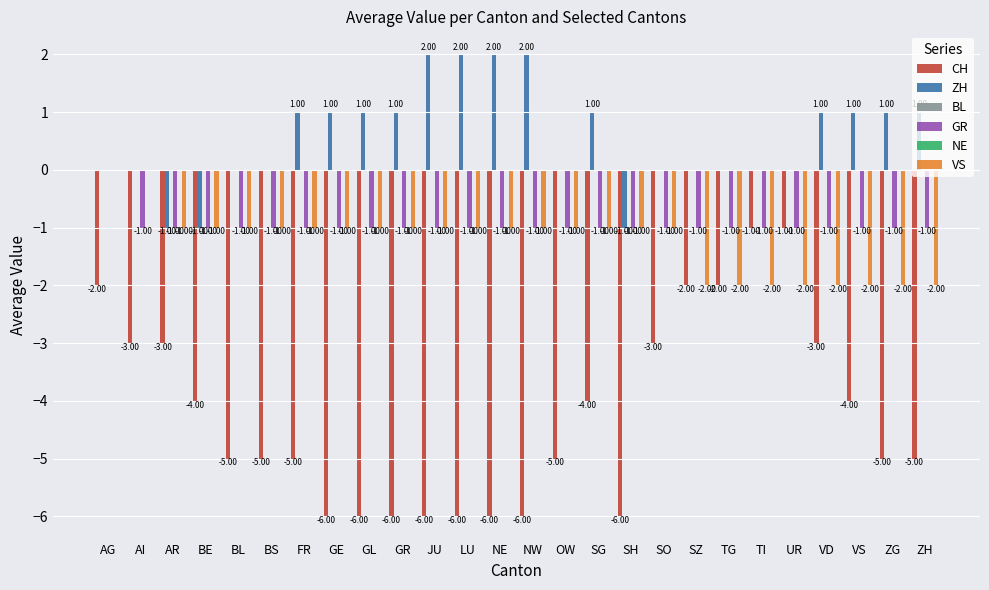

What position from the left is AG?

1